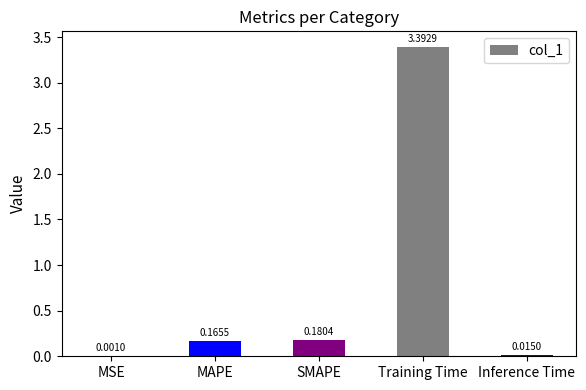

Which category has the highest value across all series?

Training Time